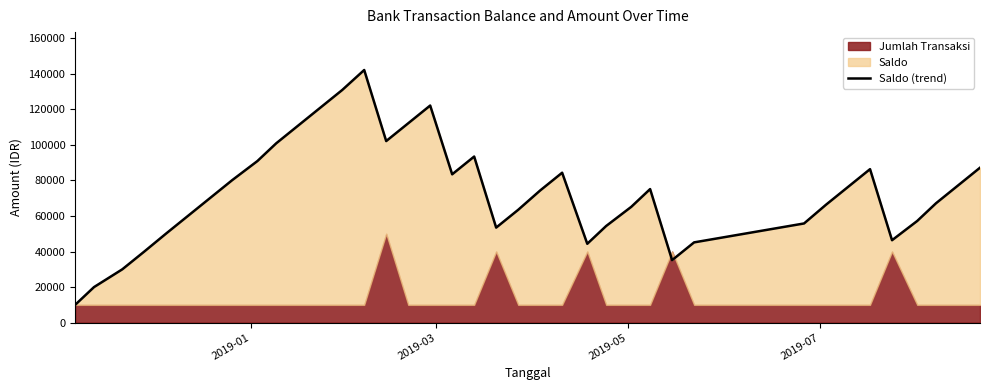

What is the smallest value displayed?

10000.0